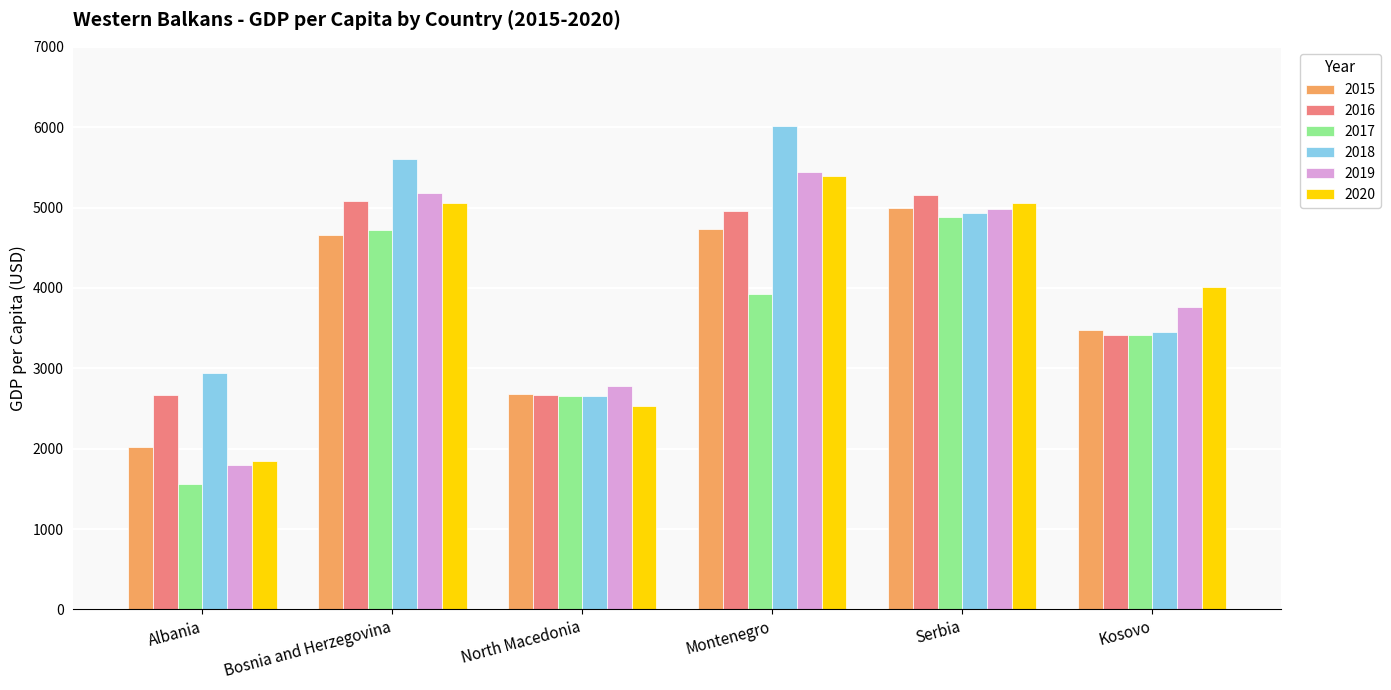

The 2015 series shows 6841.5 at Serbia. True or false?

False